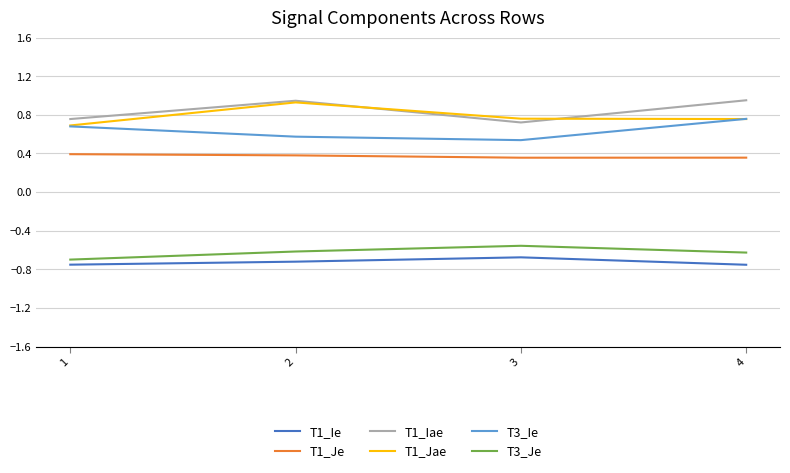

What is the spread (max minus min) of values at 4?

1.7